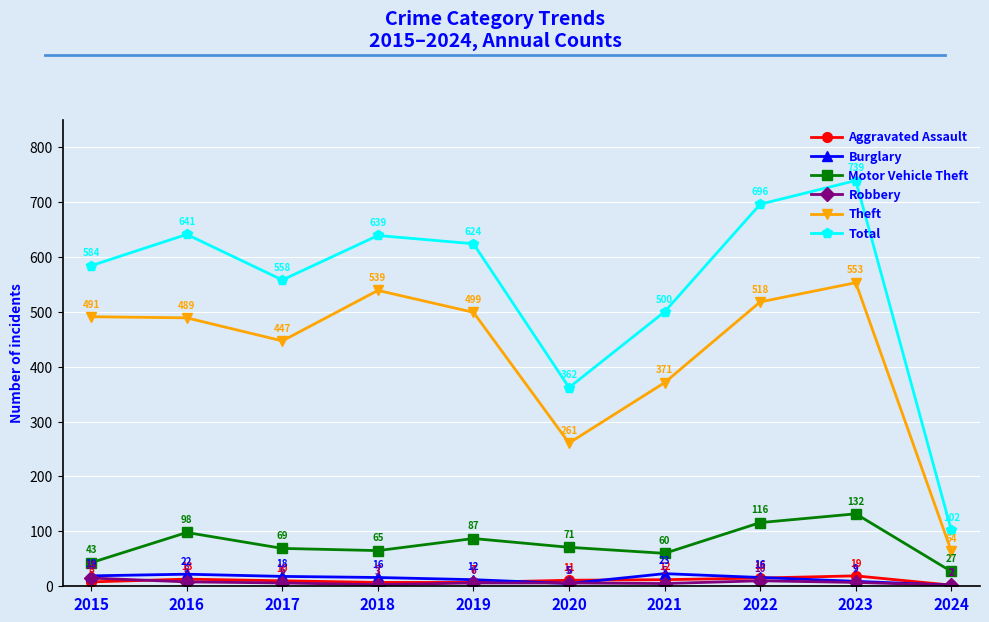

How many distinct data groups are displayed?

6